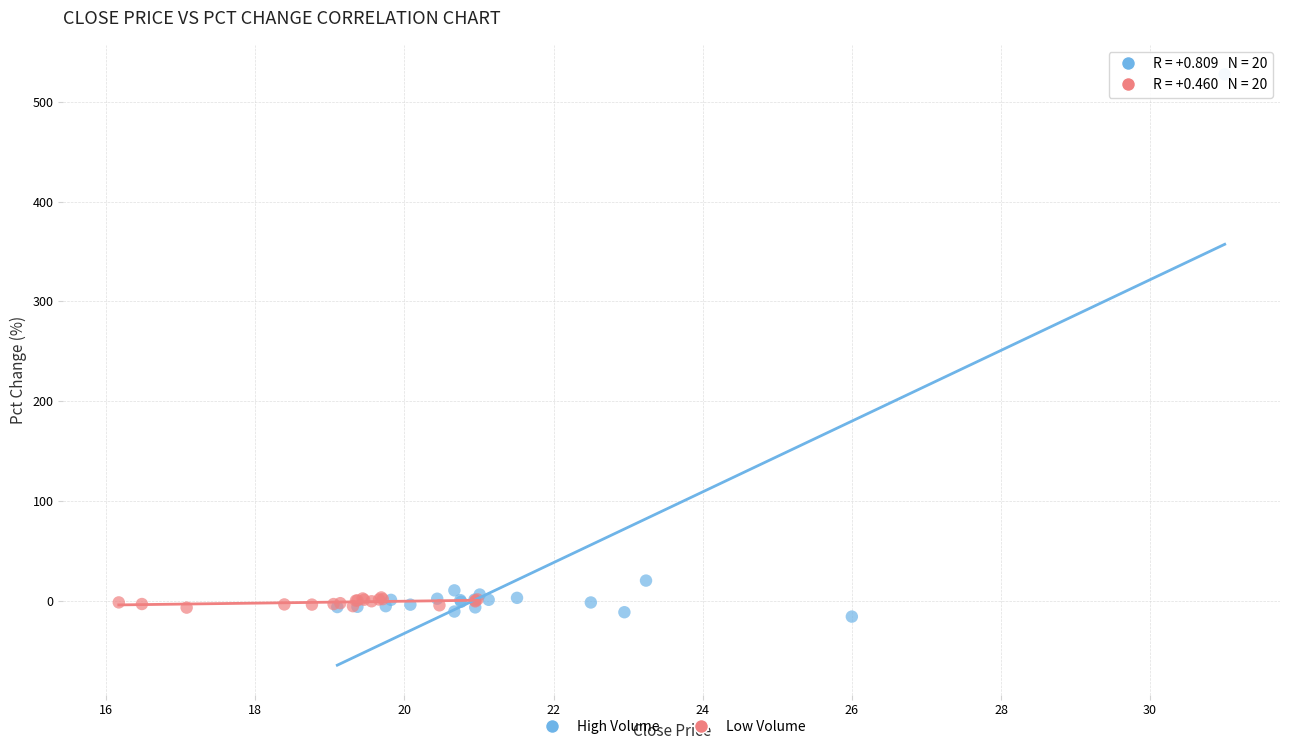

Which series reaches the maximum Y coordinate?

High Volume